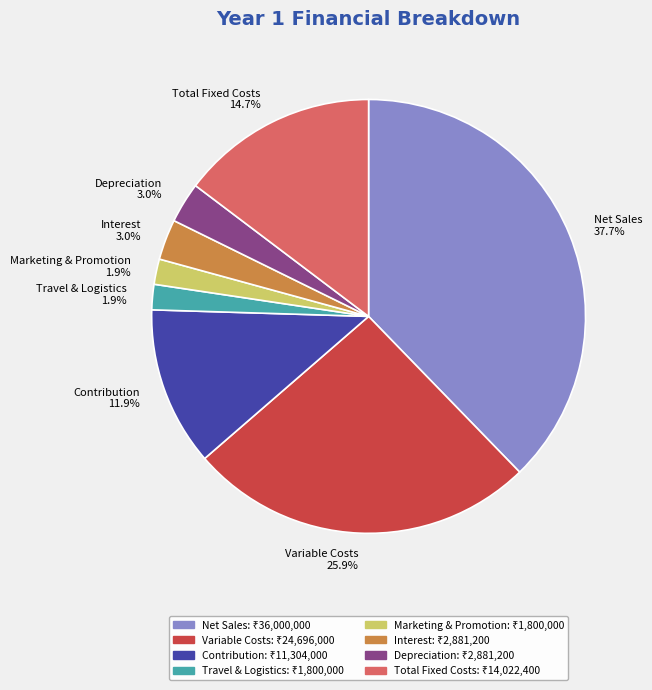

Approximately how many times larger is the value at Interest compared to Travel & Logistics?

1.6